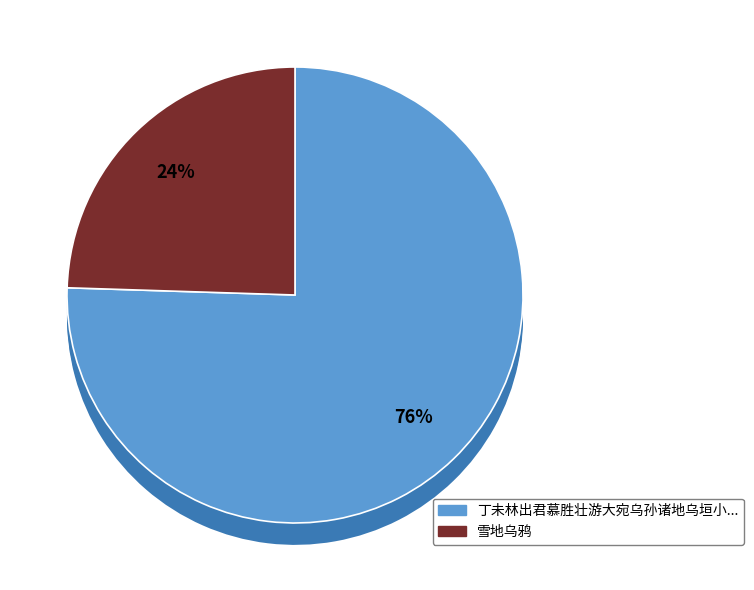

What is the change in value from 丁未林出君慕胜壮游大宛乌孙诸地乌垣小憩将返故都于其别也成四十字歌赠之 to 雪地乌鸦?

-543328